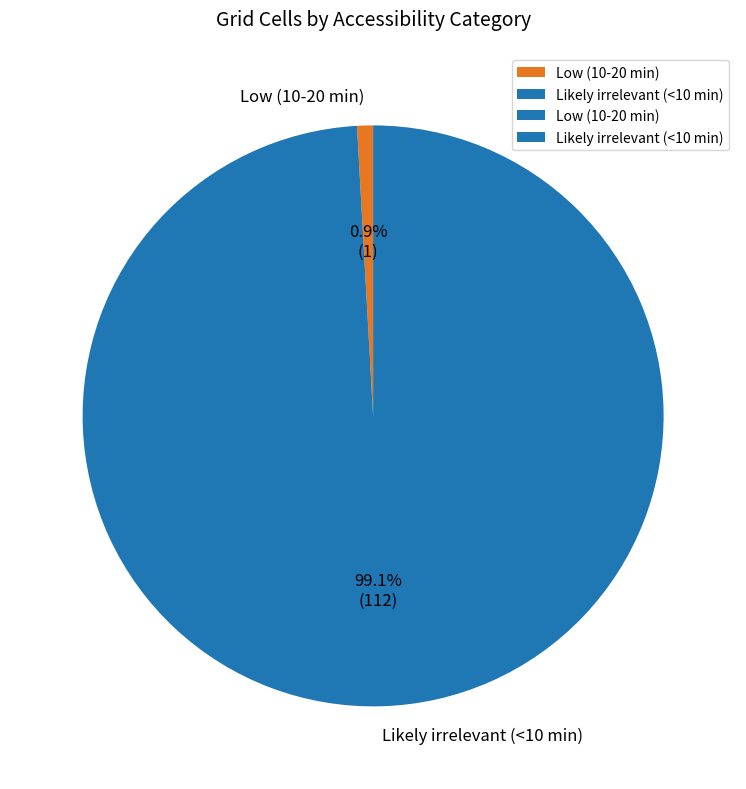

To the nearest percent, what is the average slice percentage?

50%